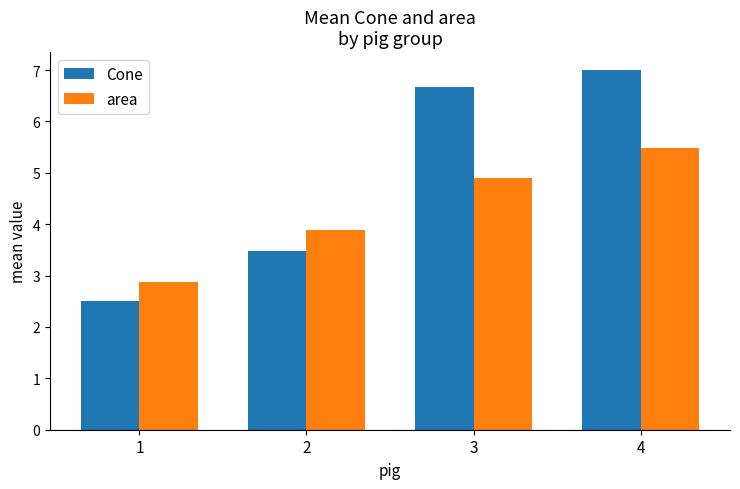

The Cone series shows 1.3 at 1. True or false?

False